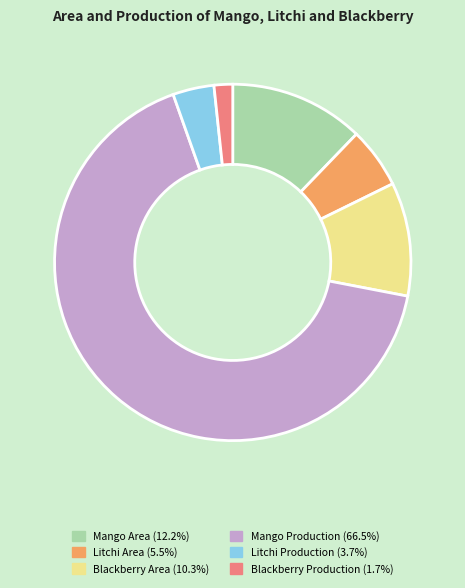

The Mango Production slice represents 60% of the pie. True or false?

False